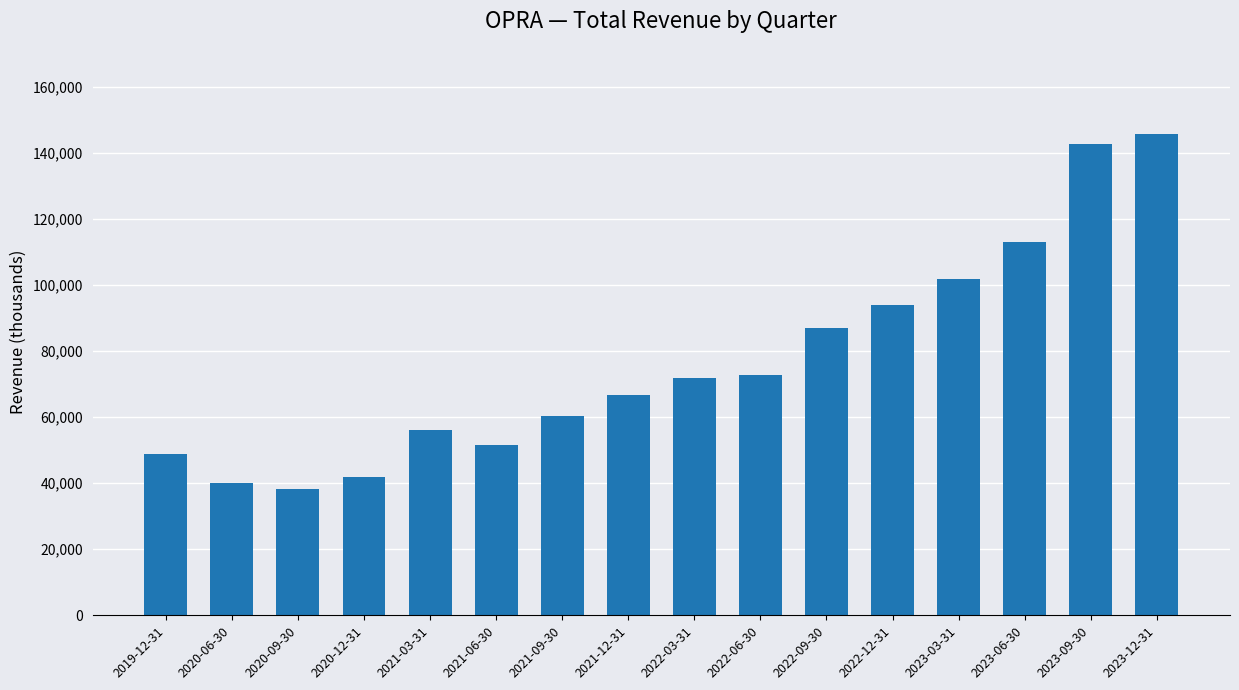

What position from the right is 2021-09-30?

10